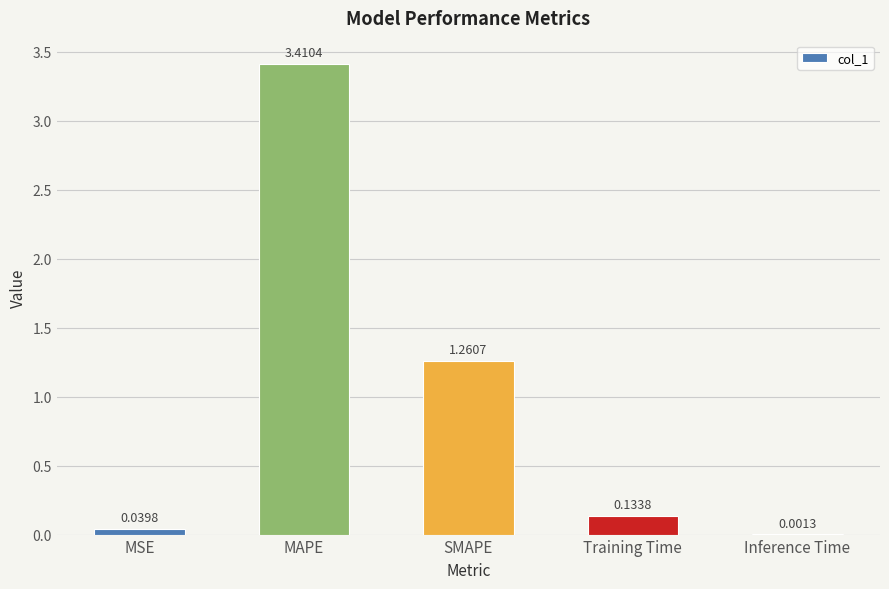

What is the change in value from MAPE to Training Time?

-3.3